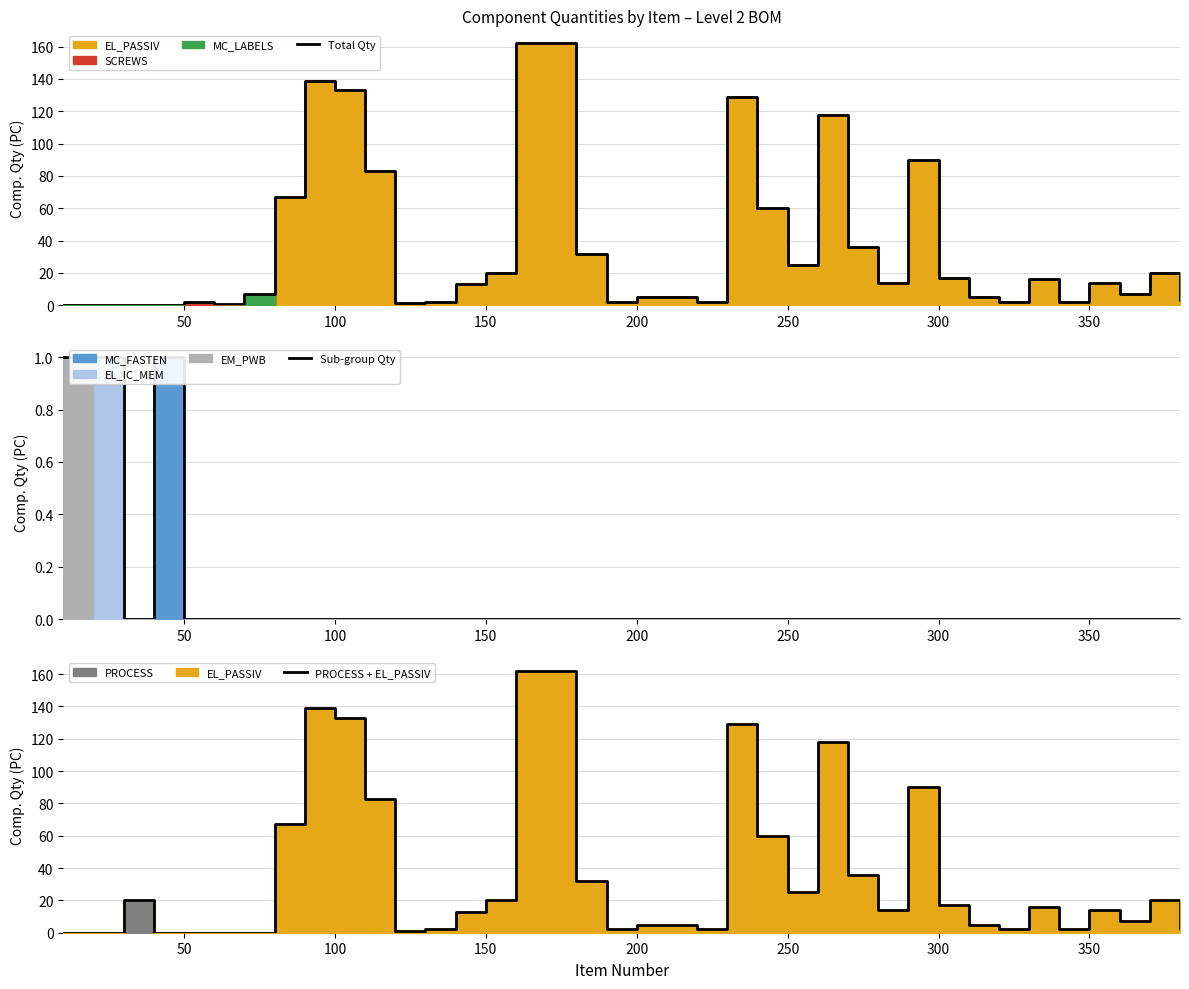

The PROCESS + EL_PASSIV series shows 180.4 at 25. True or false?

False